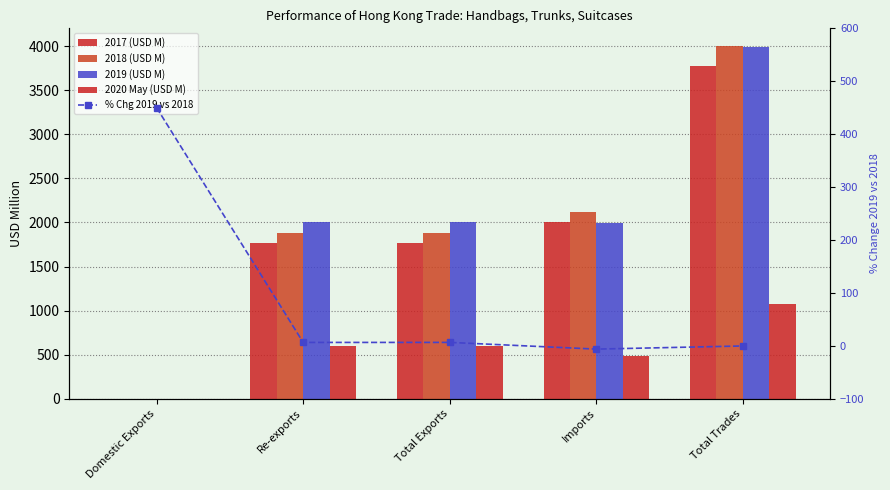

Is the value of 2017 (USD M) at Domestic Exports greater than the value of 2020 May (USD M) at Imports?

No